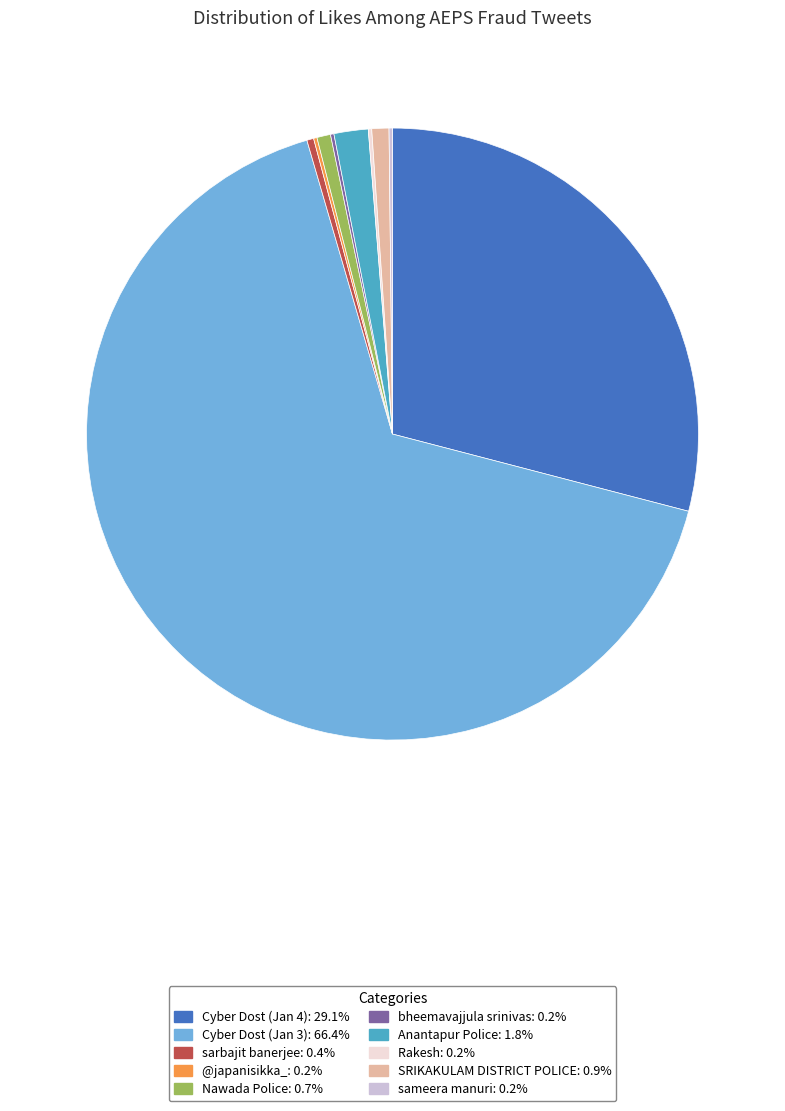

Which slice is the largest?

Cyber Dost (Jan 3)